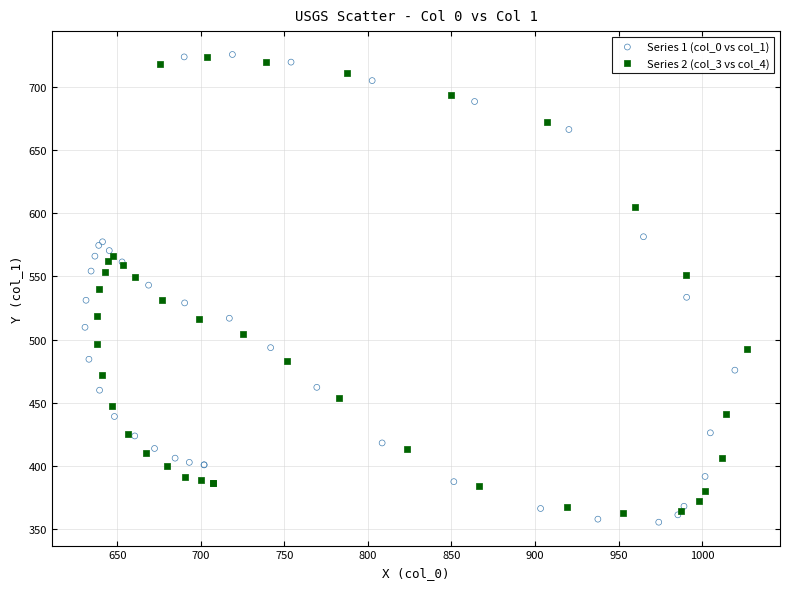

Which series has the largest Y range (max minus min)?

Series 1 (col_0 vs col_1)